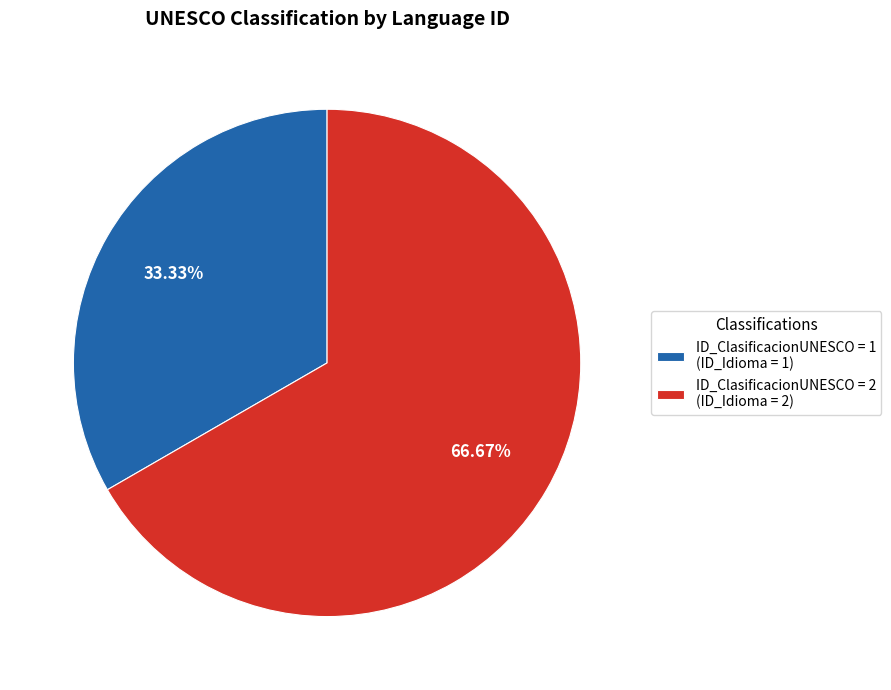

Does any single category account for the majority?

Yes